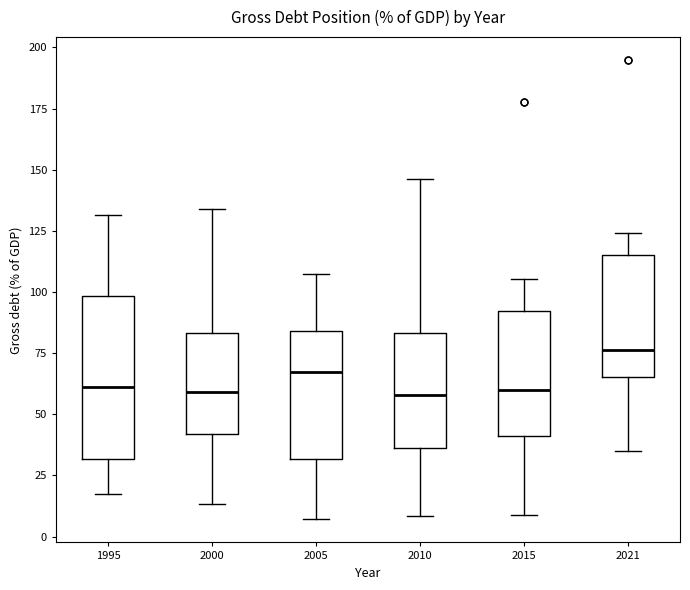

Where is the lower edge of the box at x = 1995 on the y-axis? The values are not printed on the chart, so give them approximately, as read against the axis.

30